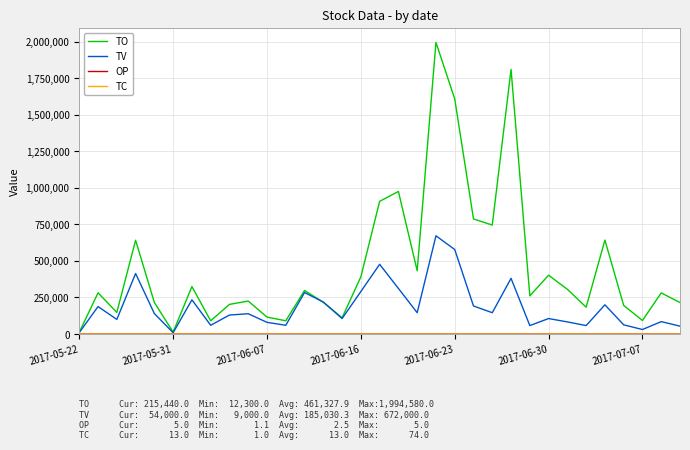

Which series has the largest range (max minus min)?

TO